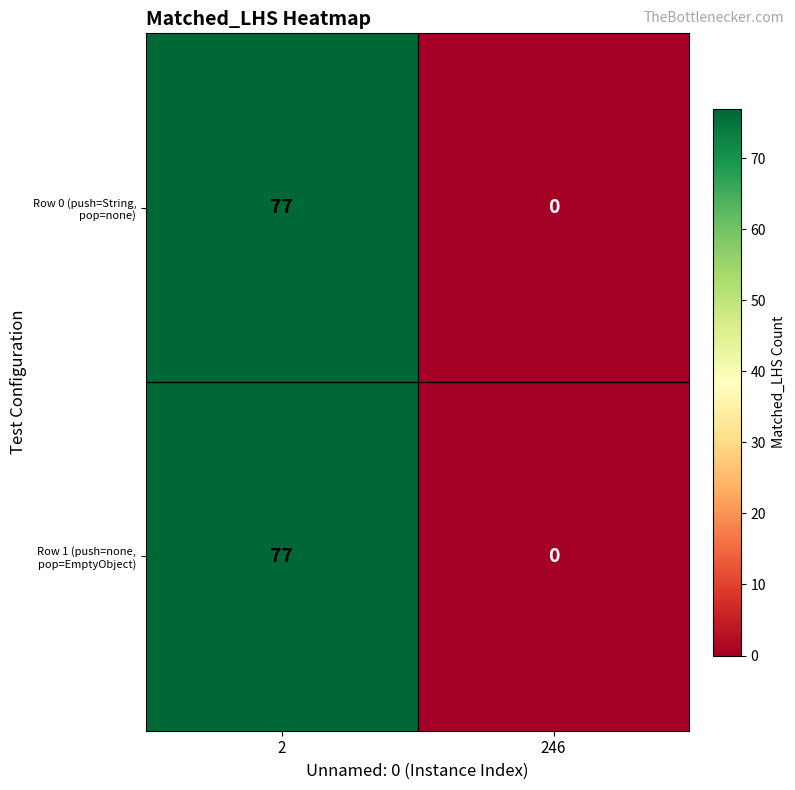

The Row 1 (push=none, pop=EmptyObject) series shows 0 at 246. True or false?

True